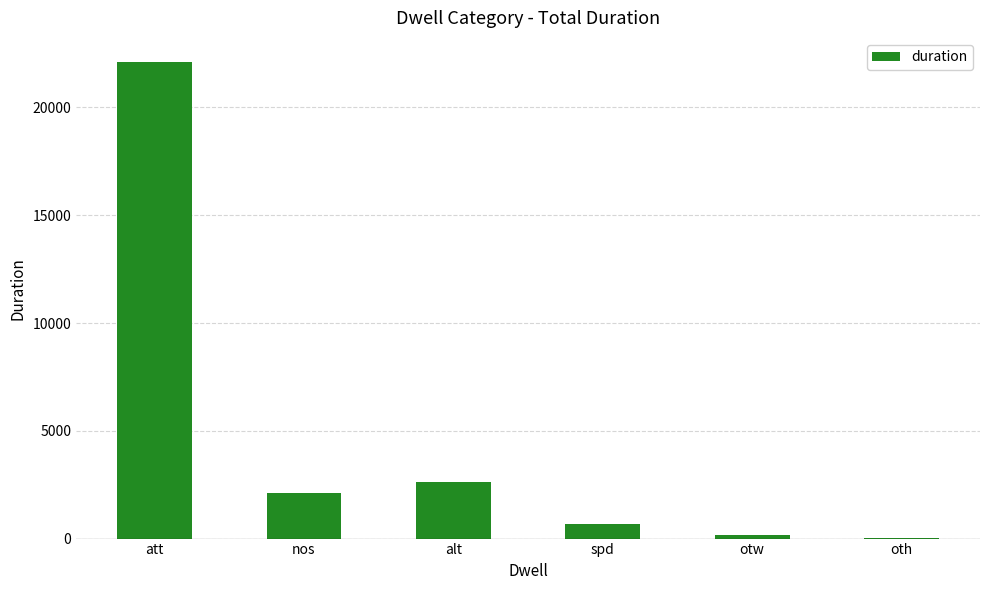

What is the sum of all values?

27682